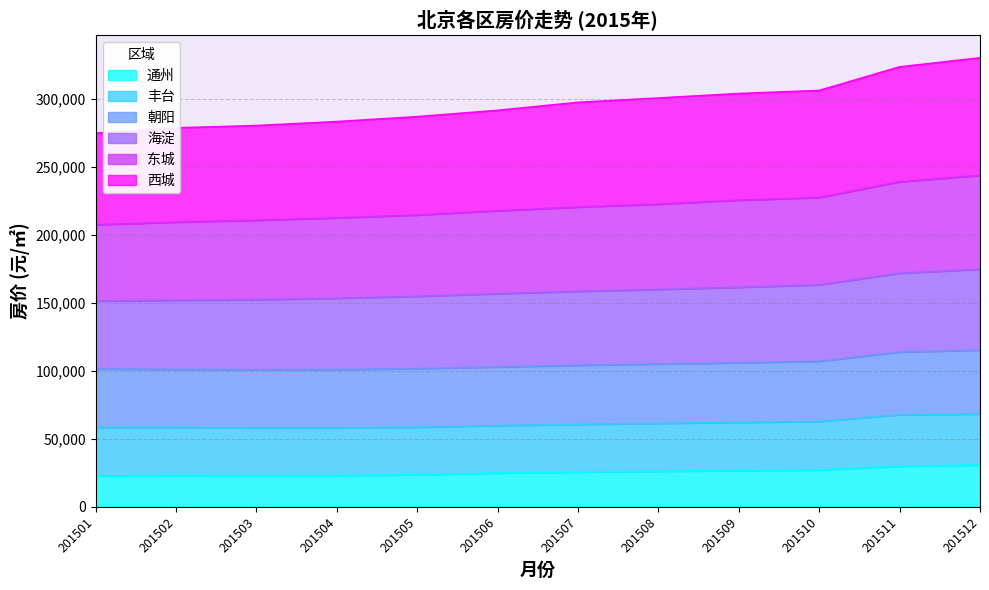

Is it true that 东城 equals 214764 at 201505?

True